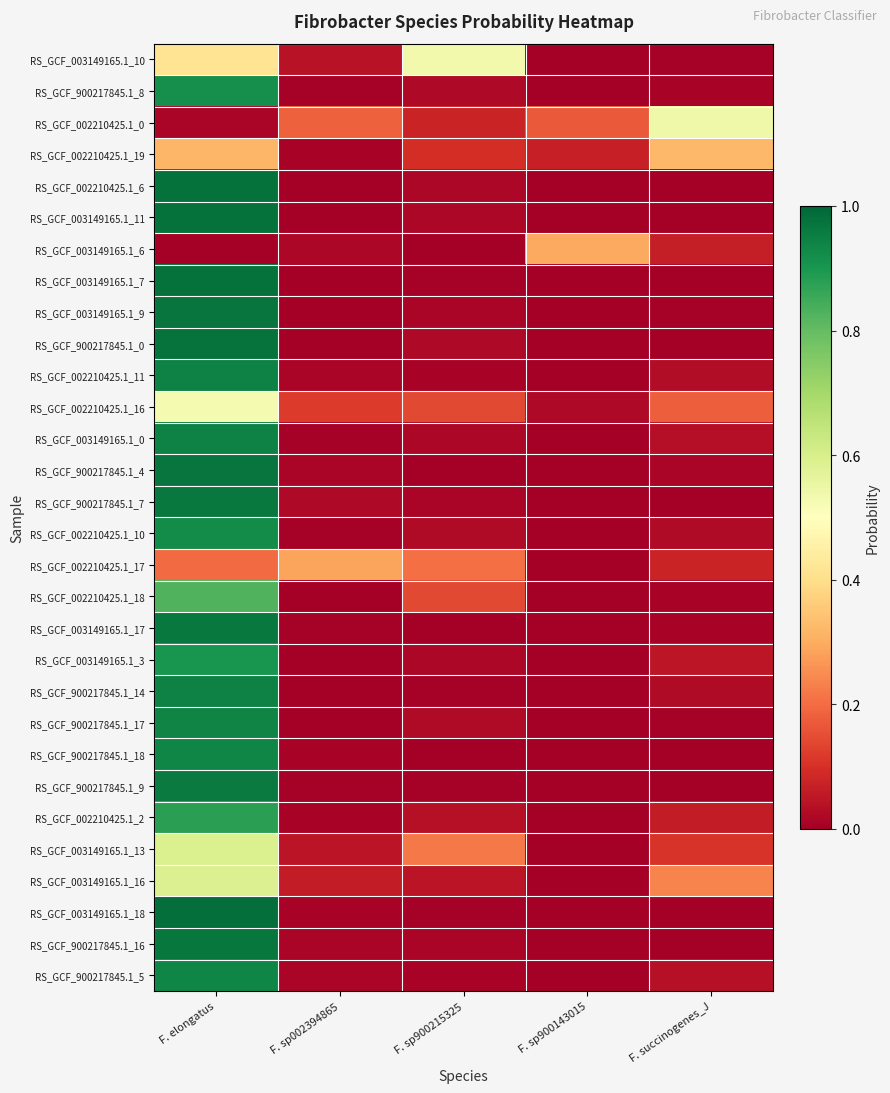

What is the maximum value shown in the chart?

1.0